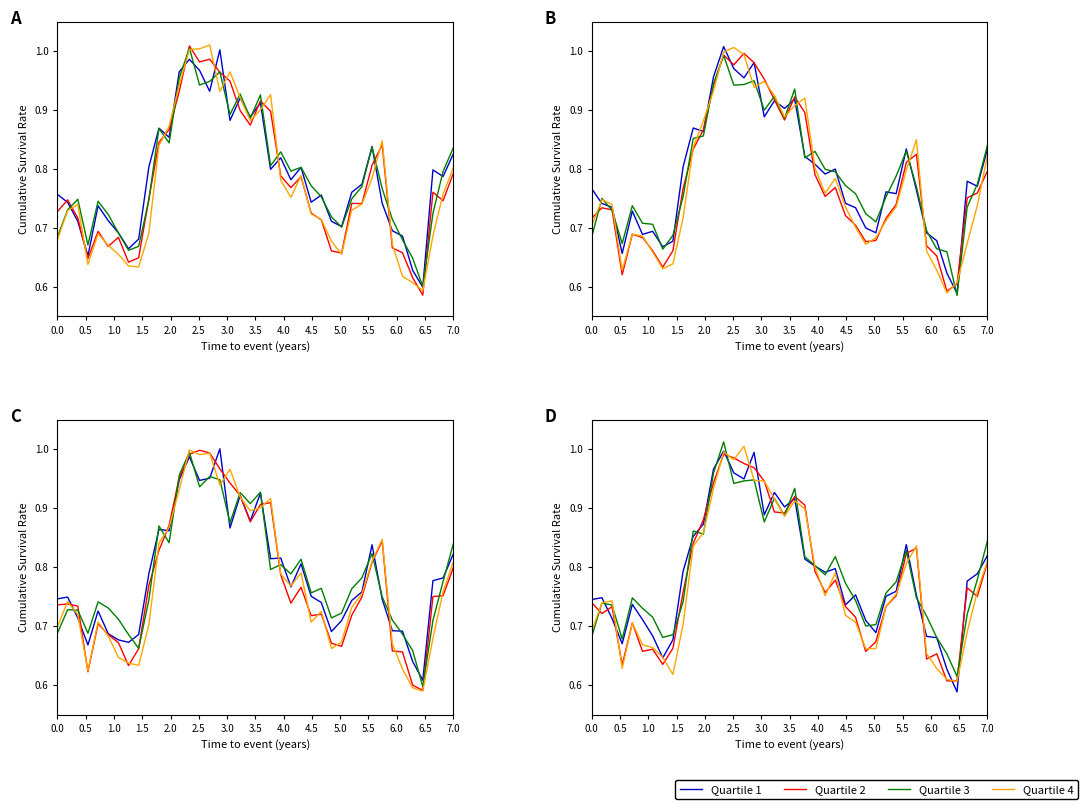

How many interior local peaks does the Quartile 4 series have?

7